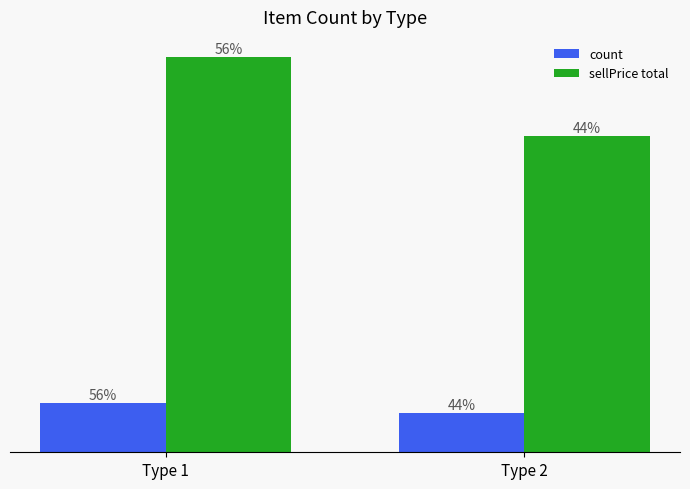

Does the chart contain any negative values?

No